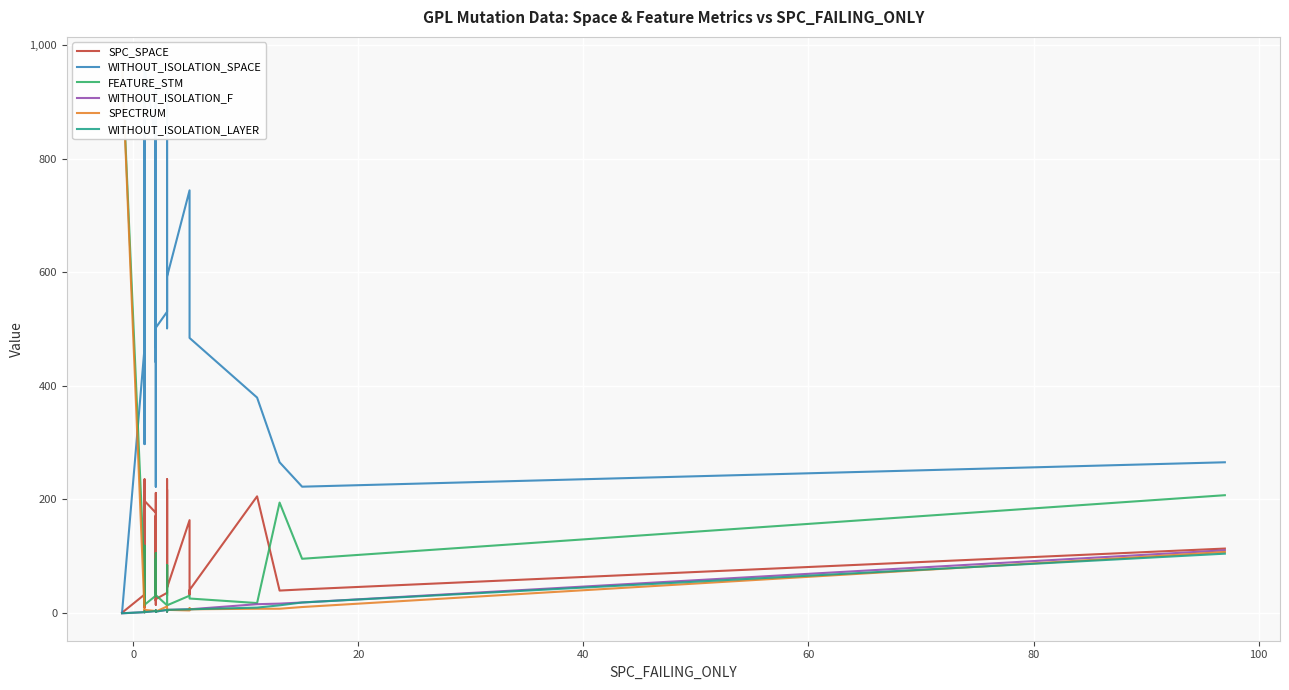

What is the sum of all WITHOUT_ISOLATION_SPACE values?

22921